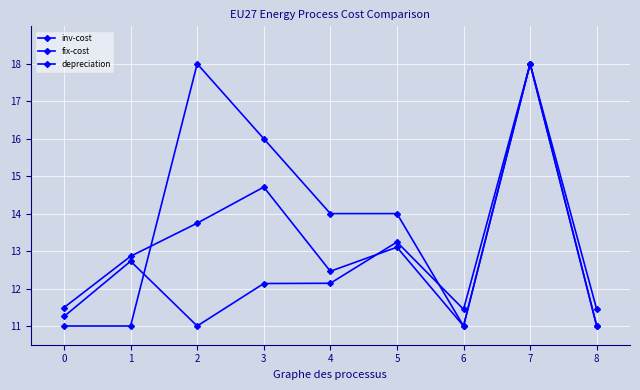

Reading right to left, extract all data points from this chart.

inv-cost: 11.0	18.0	11.0	13.1	12.5	14.7	13.7	12.9	11.5
fix-cost: 11.4	18.0	11.4	13.2	12.1	12.1	11.0	12.7	11.3
depreciation: 11.0	18.0	11.0	14.0	14.0	16.0	18.0	11.0	11.0